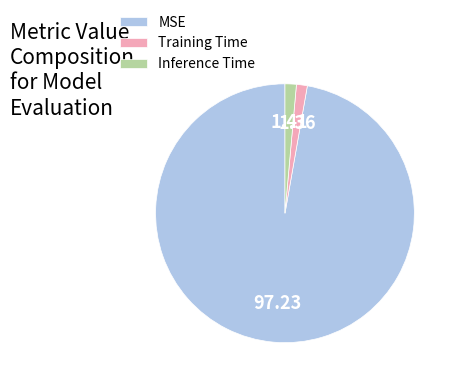

Count the number of slices in the pie.

3